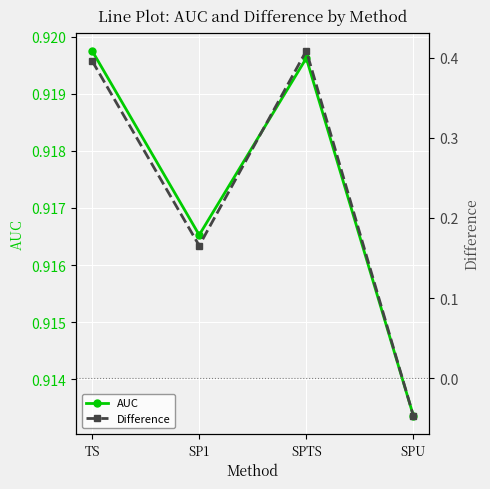

How many categories are shown in the chart?

4